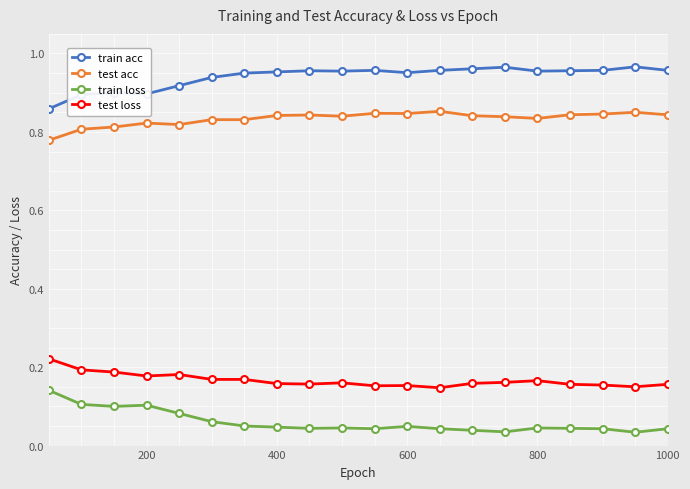

List the series in order of their peak value, highest first.

train acc, test acc, test loss, train loss